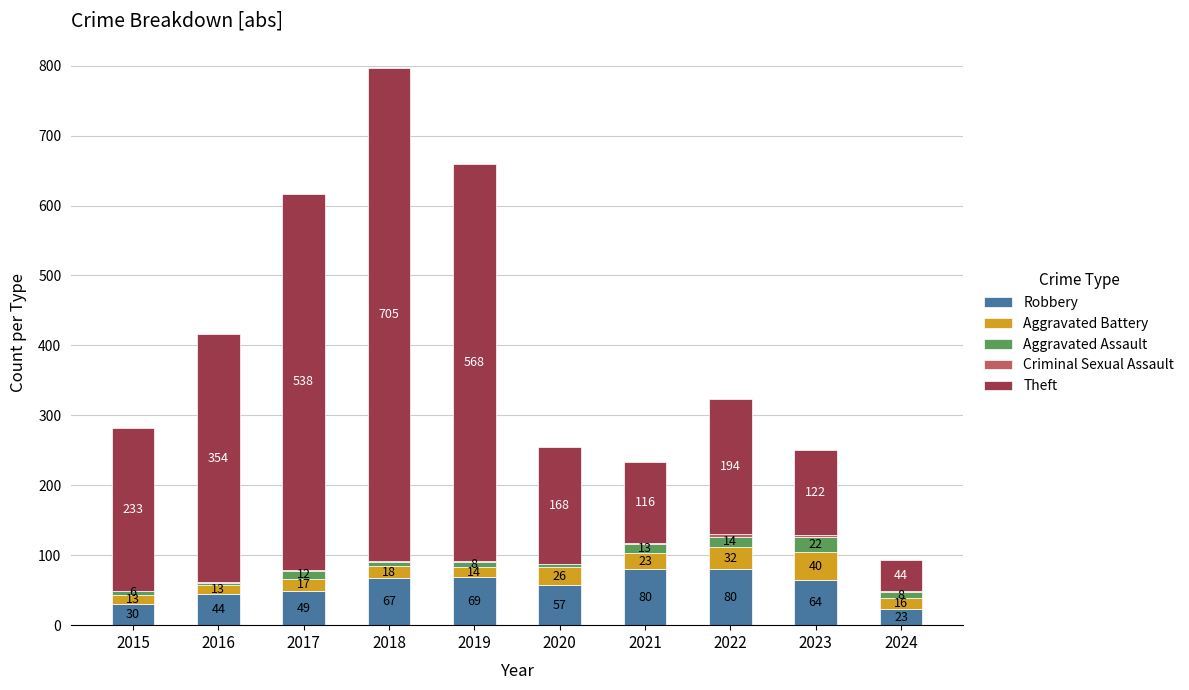

The Robbery series shows 64 at 2023. True or false?

True